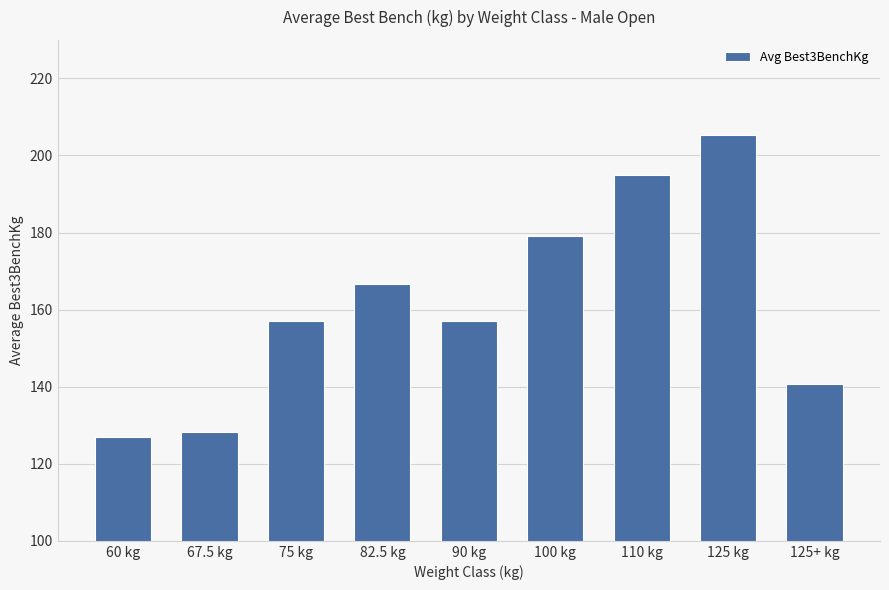

What is the value of the 8th bar from the left?

205.3